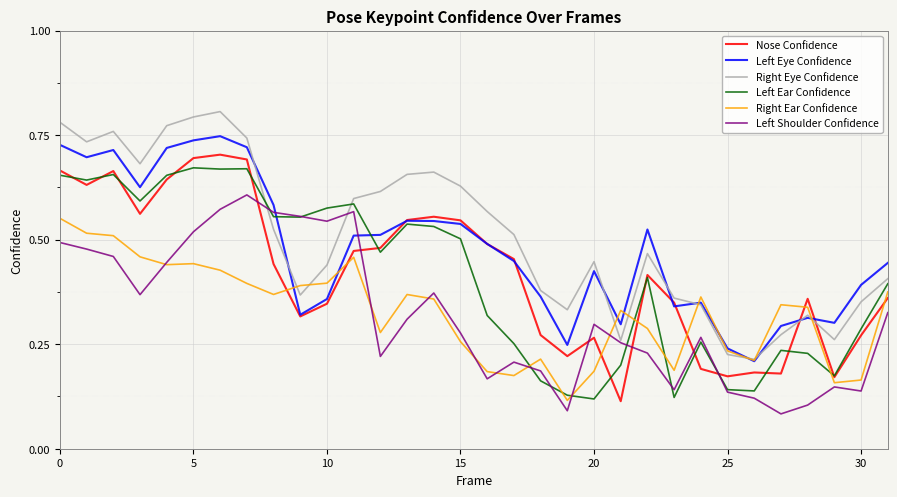

Which series ends up on top after the final intersection of Left Shoulder Confidence and Nose Confidence?

Nose Confidence